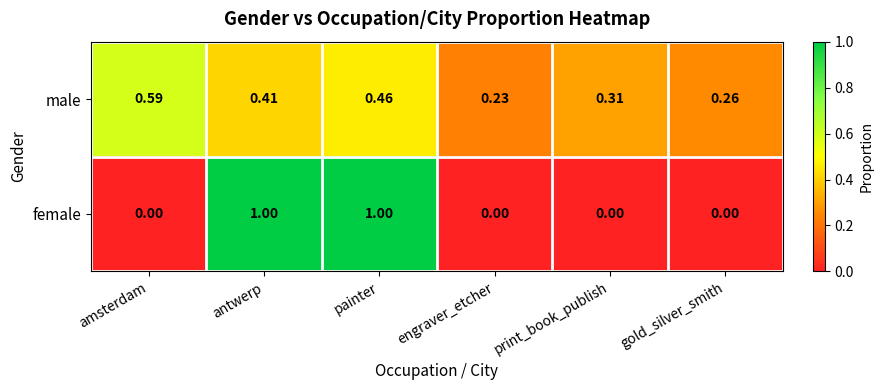

Which series has the largest total across all categories?

male